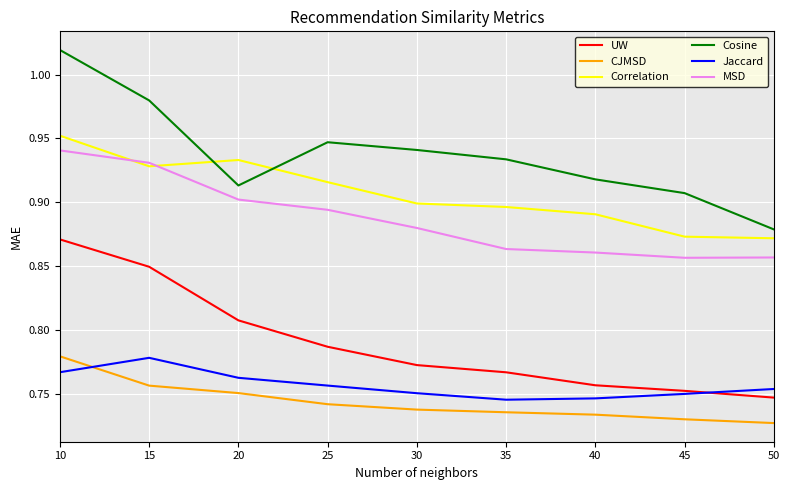

What is the difference between the maximum and minimum values in the Cosine series?

0.1